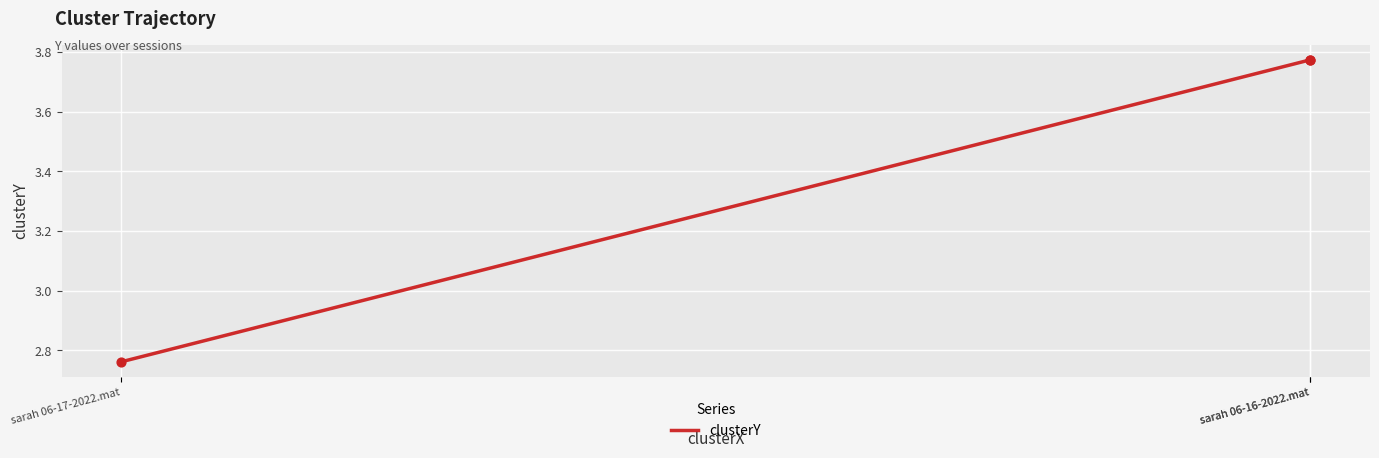

Between sarah 06-17-2022.mat and sarah 06-16-2022.mat, which is larger?

sarah 06-16-2022.mat